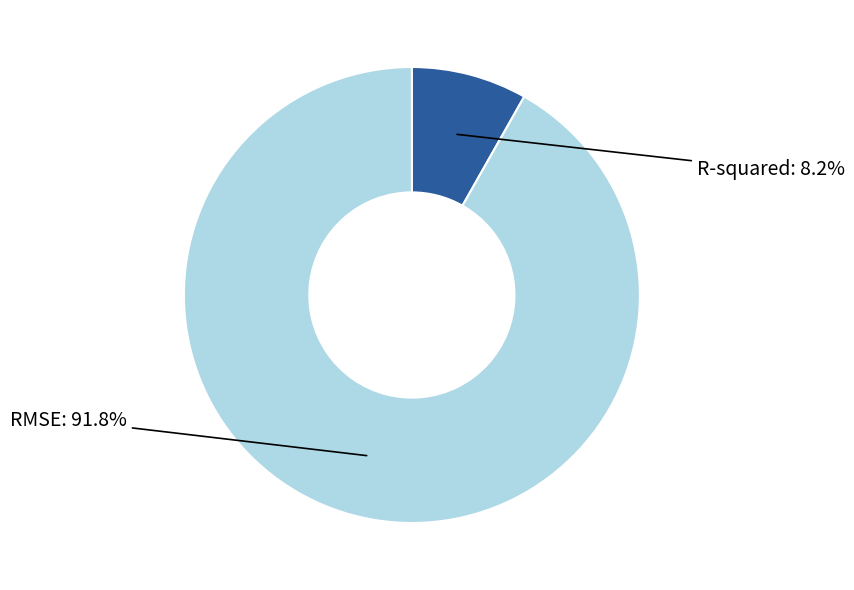

Does any single category account for the majority?

Yes